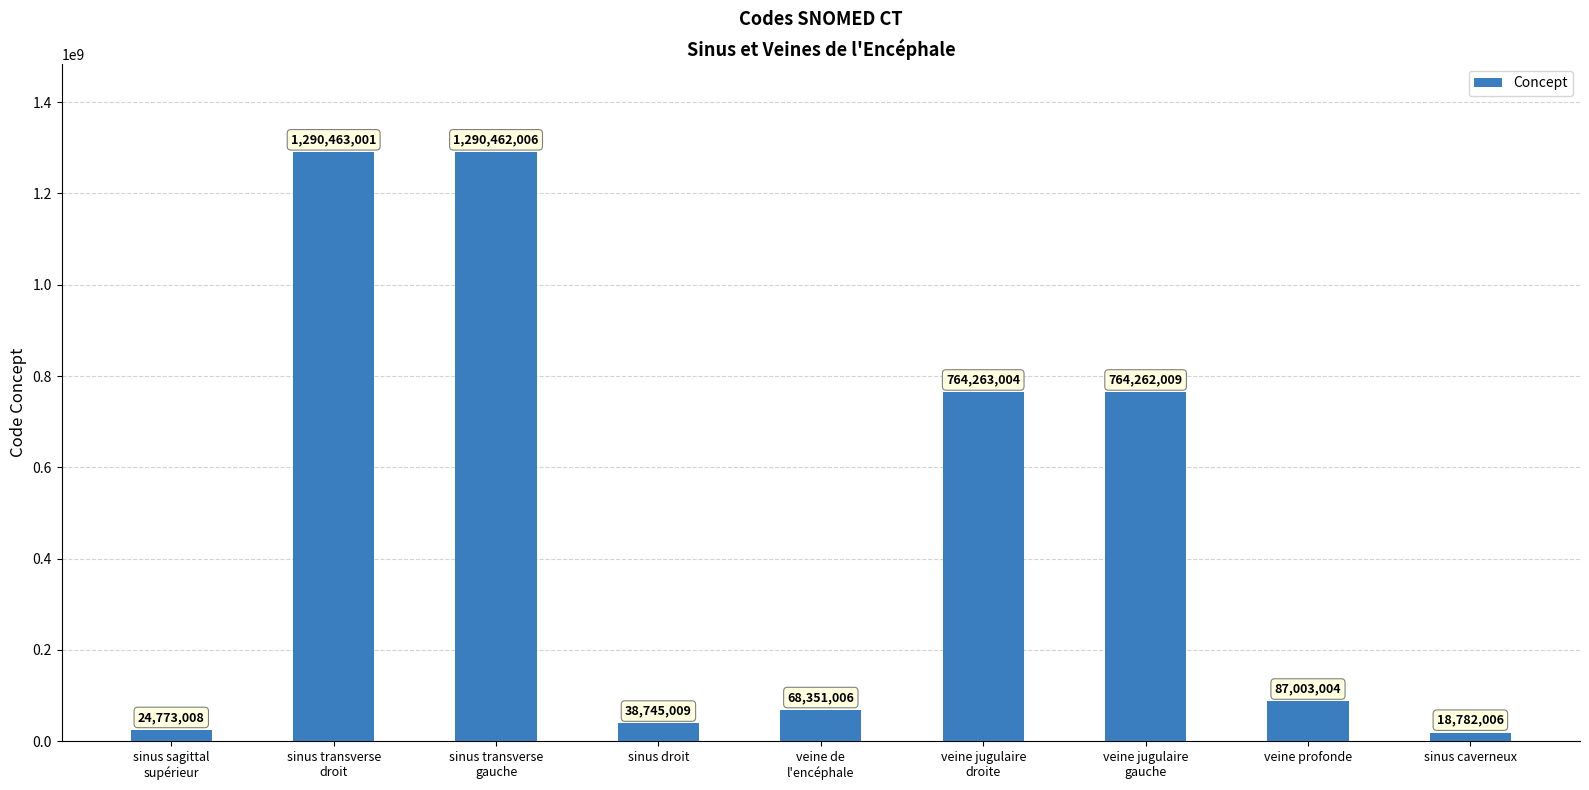

Where does the data first go above 87003004?

sinus transverse
droit